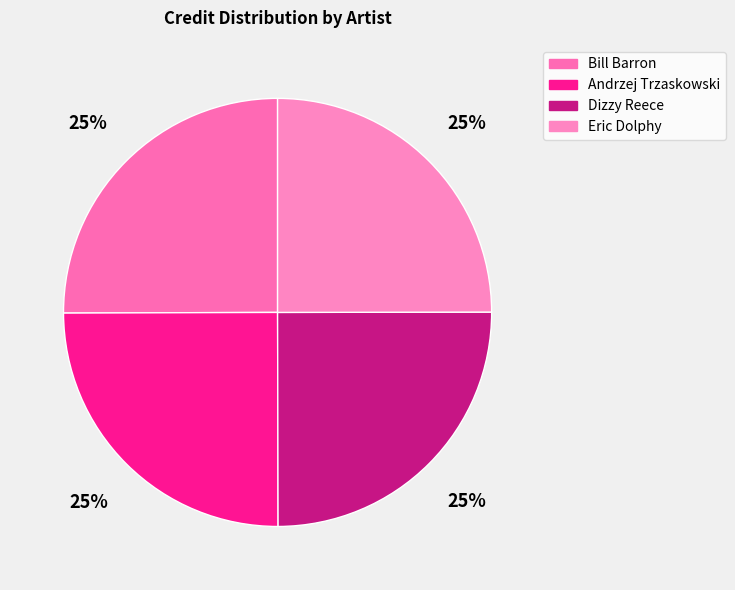

Between Eric Dolphy and Andrzej Trzaskowski, which is larger?

Andrzej Trzaskowski